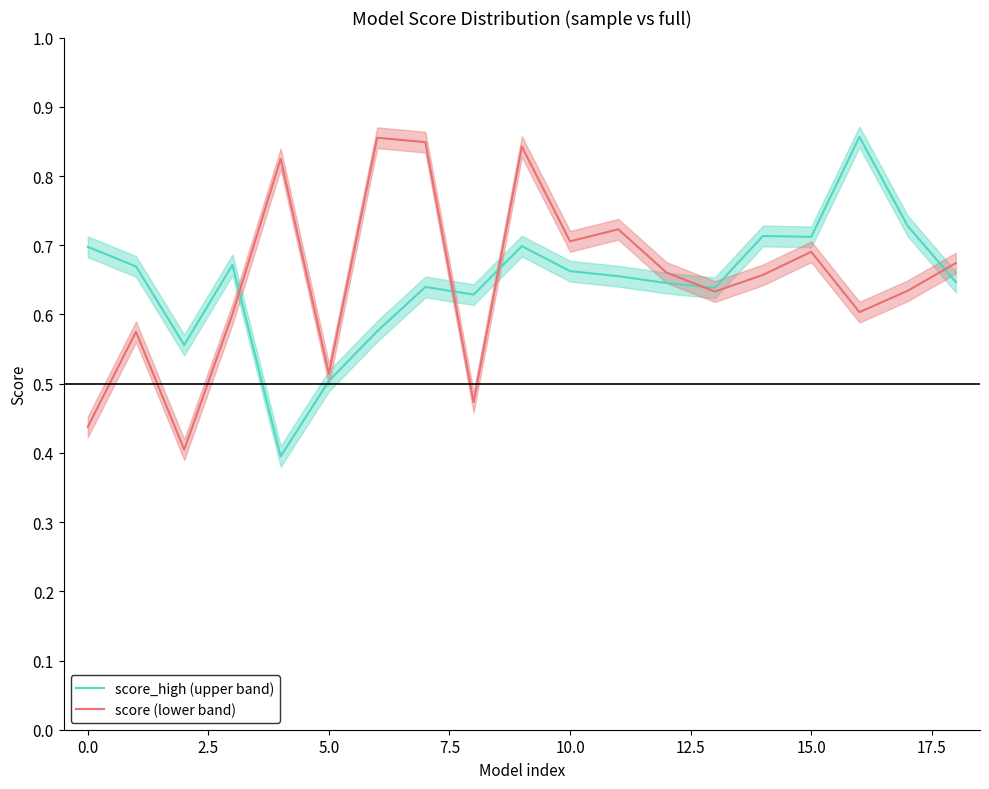

What is the difference between the maximum and minimum values in the score_high (upper band) series?

0.5